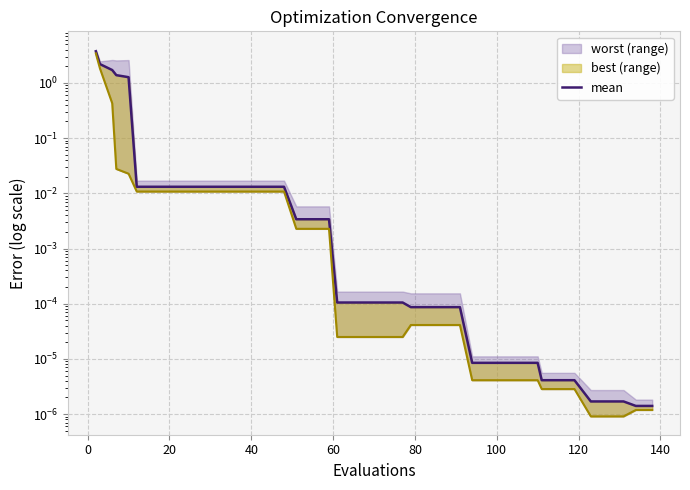

The value at 36 is 0.0. True or false?

False